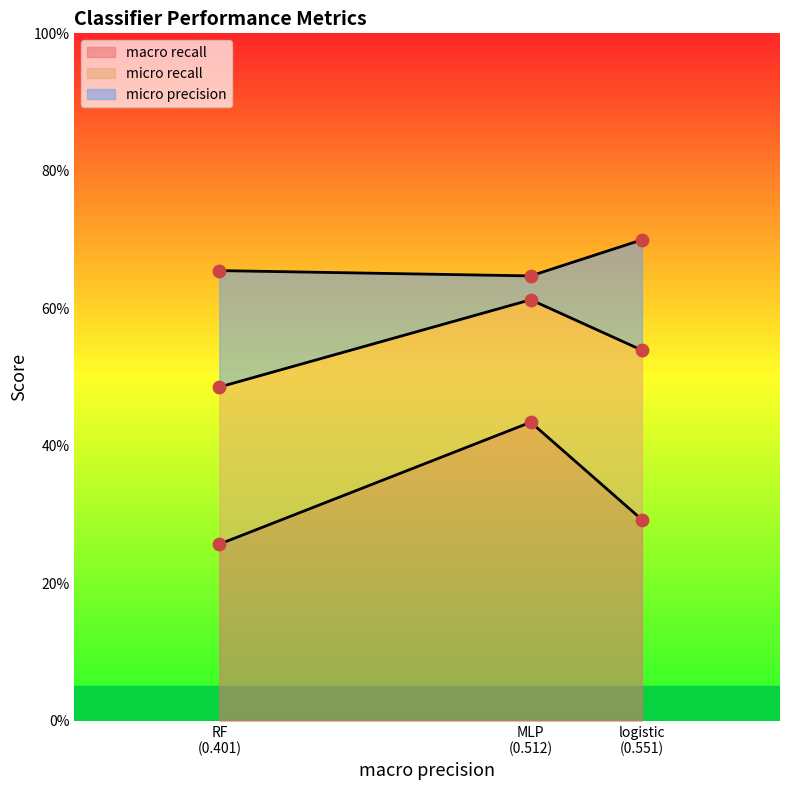

At which category is the sum across all series the highest?

MLP (0.512)